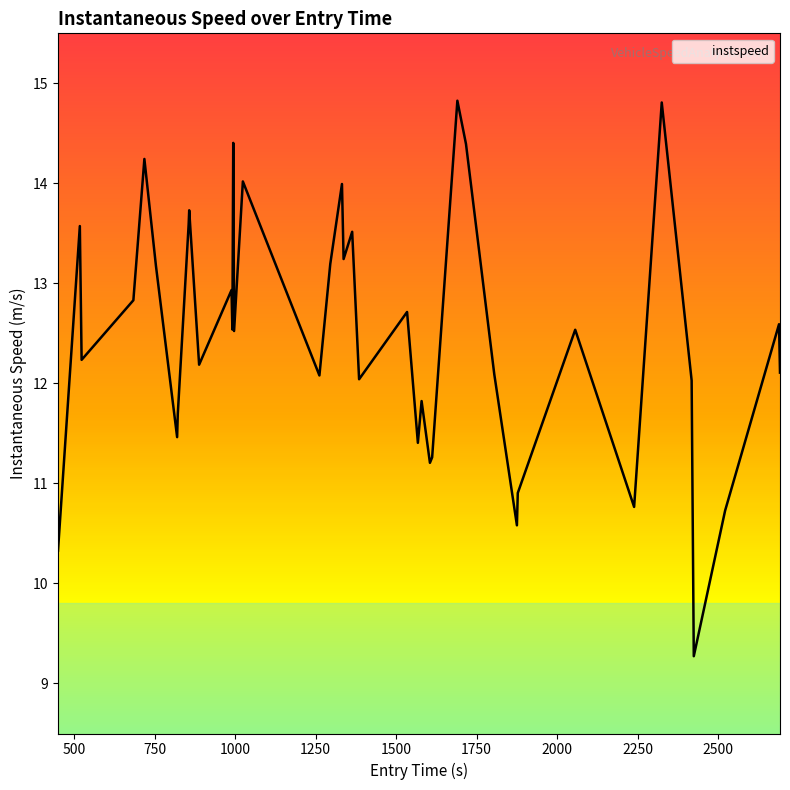

What is the minimum value shown in the chart?

9.3